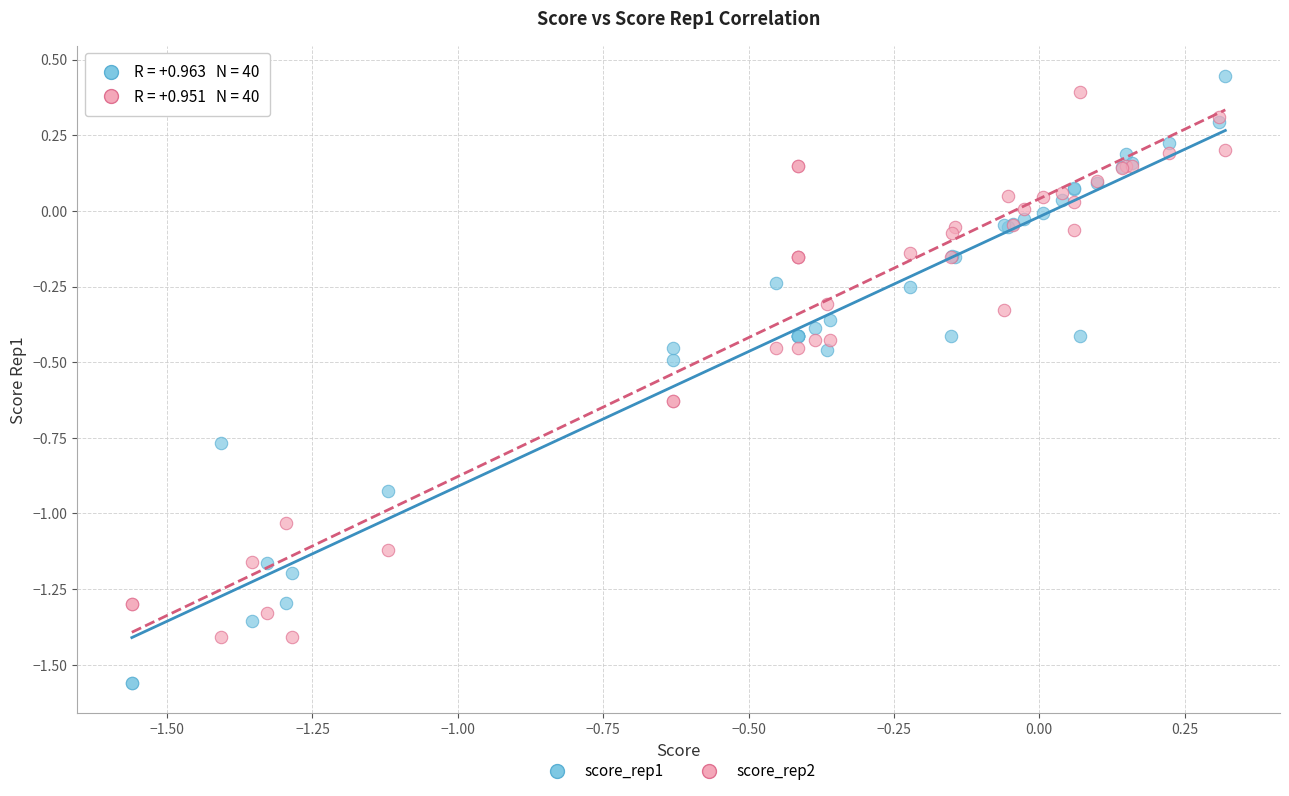

Which series has the largest Y range (max minus min)?

score_rep1